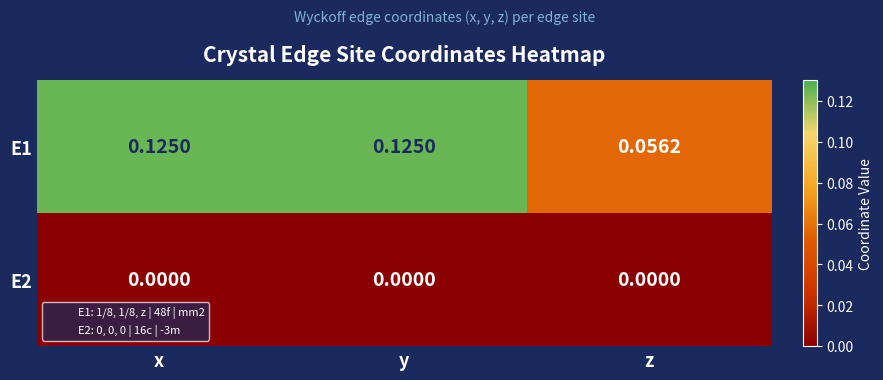

At which label does E1 reach its minimum?

z